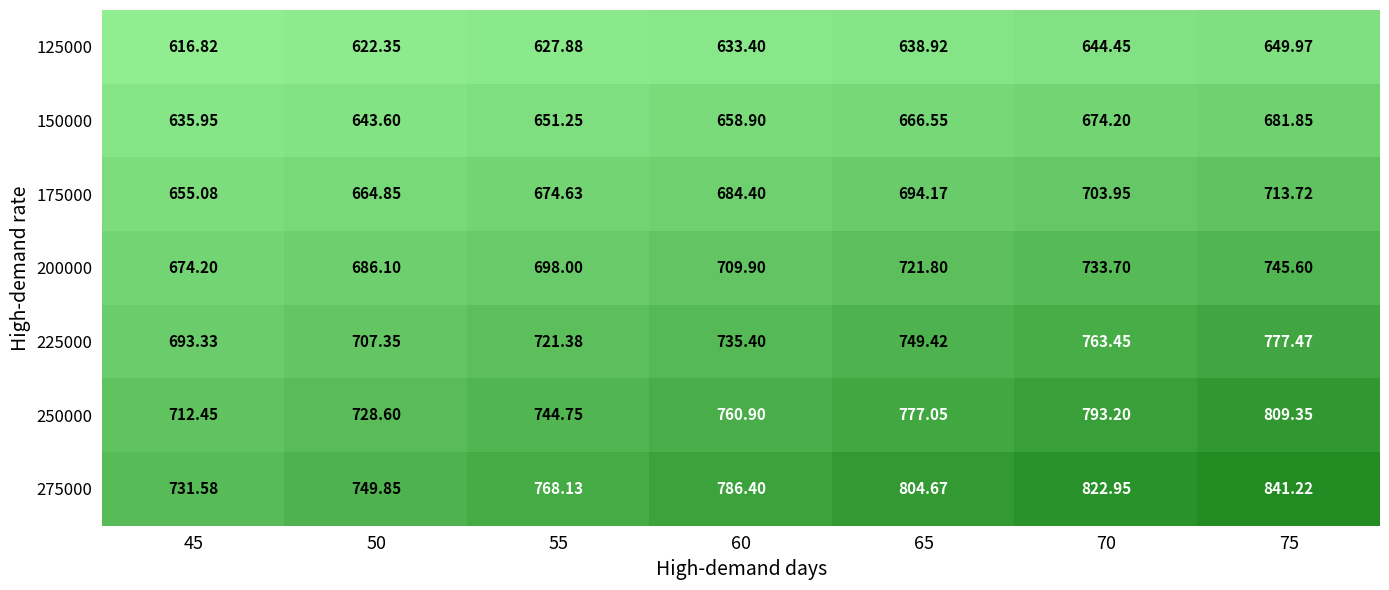

Is the value of 200000 at 55 greater than the value of 125000 at 65?

Yes